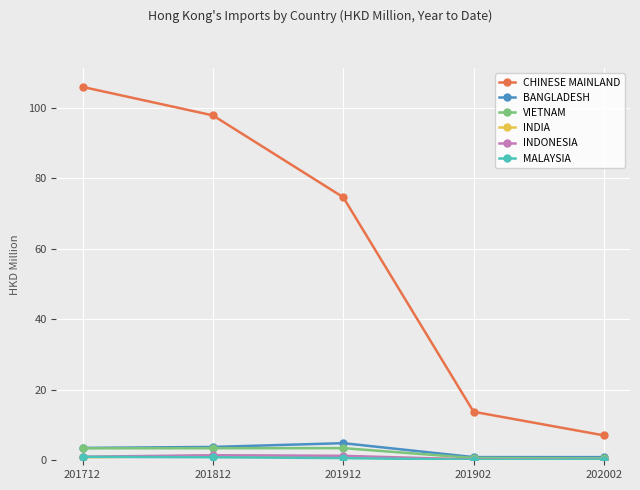

What is the greatest value displayed?

105.9